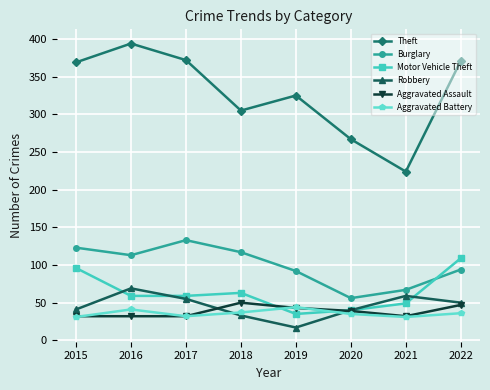

Rank the series by their maximum value, from lowest to highest.

Aggravated Battery, Aggravated Assault, Robbery, Motor Vehicle Theft, Burglary, Theft